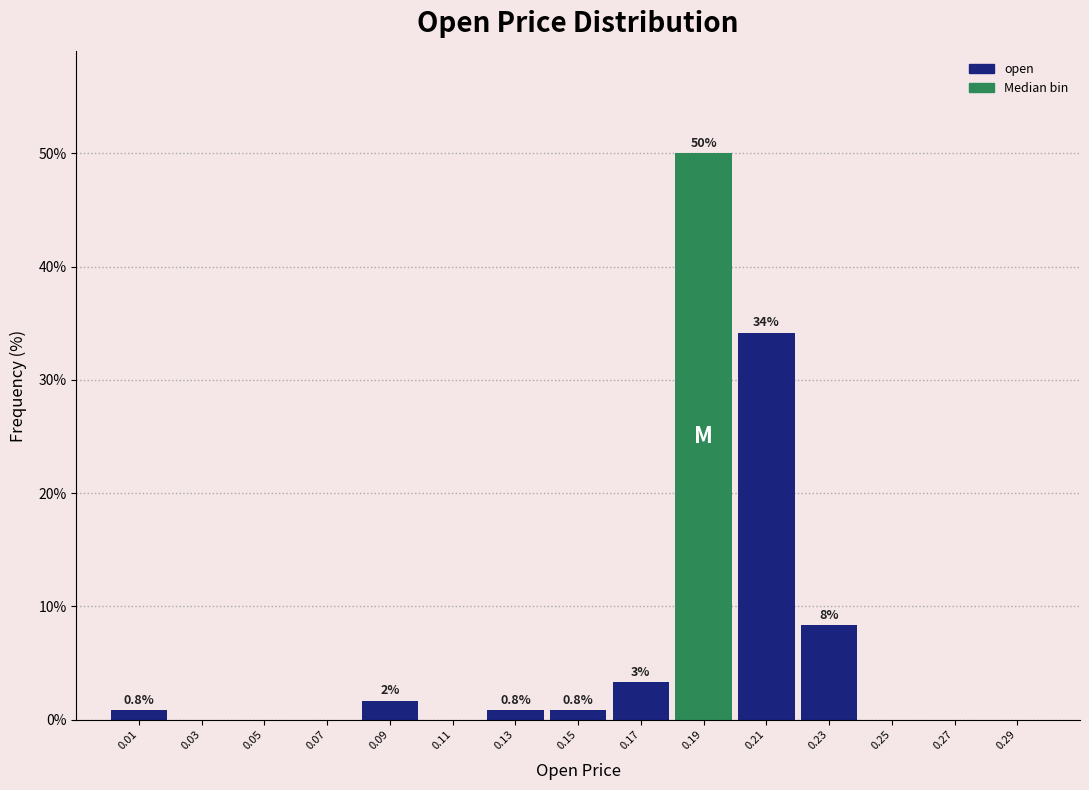

Over which range of the x-axis is the bar tallest?

0.18 to 0.20